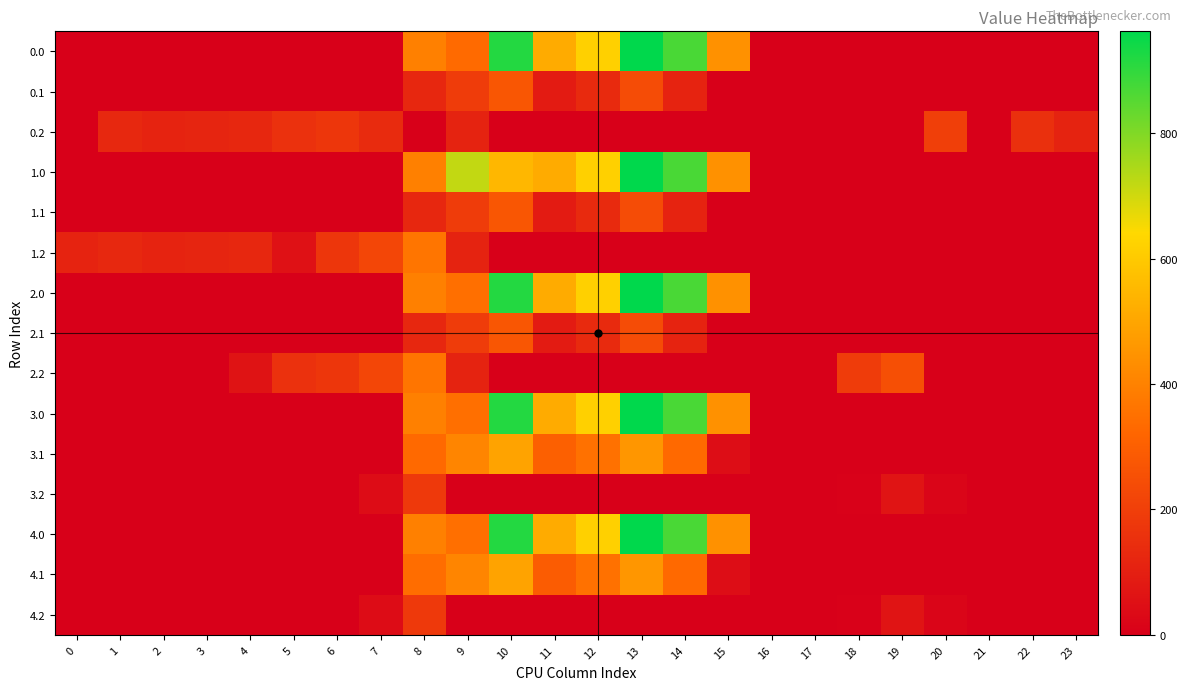

Reading left to right, what are all the values shown in this chart?

0.0: 0=0.0	1=0.0	2=0.0	3=0.0	4=0.0	5=0.0	6=0.0	7=0.0	8=395.3	9=333.5	10=916.2	11=516.0	12=619.4	13=962.7	14=870.3	15=443.0	16=0.0	17=0.0	18=0.0	19=0.0	20=0.0	21=0.0	22=0.0	23=0.0
0.1: 0=0.0	1=0.0	2=0.0	3=0.0	4=0.0	5=0.0	6=0.0	7=0.0	8=125.2	9=191.1	10=274.1	11=87.0	12=134.6	13=241.5	14=113.7	15=0.0	16=0.0	17=0.0	18=0.0	19=0.0	20=0.0	21=0.0	22=0.0	23=0.0
0.2: 0=0.0	1=127.3	2=114.5	3=119.0	4=125.6	5=155.0	6=171.2	7=136.1	8=0.0	9=111.5	10=0.0	11=0.0	12=0.0	13=0.0	14=0.0	15=0.0	16=0.0	17=0.0	18=0.0	19=0.0	20=200.8	21=0.0	22=152.6	23=112.5
1.0: 0=0.0	1=0.0	2=0.0	3=0.0	4=0.0	5=0.0	6=0.0	7=0.0	8=395.3	9=716.9	10=548.7	11=516.0	12=619.4	13=962.7	14=870.3	15=443.0	16=0.0	17=0.0	18=0.0	19=0.0	20=0.0	21=0.0	22=0.0	23=0.0
1.1: 0=0.0	1=0.0	2=0.0	3=0.0	4=0.0	5=0.0	6=0.0	7=0.0	8=125.2	9=191.1	10=274.1	11=87.0	12=134.6	13=241.5	14=113.7	15=0.0	16=0.0	17=0.0	18=0.0	19=0.0	20=0.0	21=0.0	22=0.0	23=0.0
1.2: 0=112.9	1=127.3	2=114.5	3=119.0	4=125.6	5=56.0	6=171.2	7=223.4	8=364.7	9=111.5	10=0.0	11=0.0	12=0.0	13=0.0	14=0.0	15=0.0	16=0.0	17=0.0	18=0.0	19=0.0	20=0.0	21=0.0	22=0.0	23=0.0
2.0: 0=0.0	1=0.0	2=0.0	3=0.0	4=0.0	5=0.0	6=0.0	7=0.0	8=395.3	9=349.4	10=916.2	11=516.0	12=619.4	13=962.7	14=870.3	15=443.0	16=0.0	17=0.0	18=0.0	19=0.0	20=0.0	21=0.0	22=0.0	23=0.0
2.1: 0=0.0	1=0.0	2=0.0	3=0.0	4=0.0	5=0.0	6=0.0	7=0.0	8=125.2	9=191.1	10=274.1	11=87.0	12=134.6	13=241.5	14=113.7	15=0.0	16=0.0	17=0.0	18=0.0	19=0.0	20=0.0	21=0.0	22=0.0	23=0.0
2.2: 0=0.0	1=0.0	2=0.0	3=0.0	4=61.3	5=155.0	6=171.2	7=223.4	8=364.7	9=111.5	10=0.0	11=0.0	12=0.0	13=0.0	14=0.0	15=0.0	16=0.0	17=0.0	18=190.0	19=249.0	20=0.0	21=0.0	22=0.0	23=0.0
3.0: 0=0.0	1=0.0	2=0.0	3=0.0	4=0.0	5=0.0	6=0.0	7=0.0	8=395.3	9=349.4	10=916.2	11=516.0	12=619.4	13=962.7	14=870.3	15=443.0	16=0.0	17=0.0	18=0.0	19=0.0	20=0.0	21=0.0	22=0.0	23=0.0
3.1: 0=0.0	1=0.0	2=0.0	3=0.0	4=0.0	5=0.0	6=0.0	7=0.0	8=330.8	9=408.1	10=491.1	11=303.9	12=351.6	13=458.5	14=330.7	15=43.9	16=0.0	17=0.0	18=0.0	19=0.0	20=0.0	21=0.0	22=0.0	23=0.0
3.2: 0=0.0	1=0.0	2=0.0	3=0.0	4=0.0	5=0.0	6=0.0	7=40.4	8=181.7	9=0.0	10=0.0	11=0.0	12=0.0	13=0.0	14=0.0	15=0.0	16=0.0	17=0.0	18=7.0	19=66.0	20=17.8	21=0.0	22=0.0	23=0.0
4.0: 0=0.0	1=0.0	2=0.0	3=0.0	4=0.0	5=0.0	6=0.0	7=0.0	8=395.3	9=349.4	10=916.2	11=516.0	12=619.4	13=962.7	14=870.3	15=443.0	16=0.0	17=0.0	18=0.0	19=0.0	20=0.0	21=0.0	22=0.0	23=0.0
4.1: 0=0.0	1=0.0	2=0.0	3=0.0	4=0.0	5=0.0	6=0.0	7=0.0	8=342.2	9=408.1	10=491.1	11=292.5	12=351.6	13=458.5	14=330.7	15=43.9	16=0.0	17=0.0	18=0.0	19=0.0	20=0.0	21=0.0	22=0.0	23=0.0
4.2: 0=0.0	1=0.0	2=0.0	3=0.0	4=0.0	5=0.0	6=0.0	7=40.4	8=181.7	9=0.0	10=0.0	11=0.0	12=0.0	13=0.0	14=0.0	15=0.0	16=0.0	17=0.0	18=7.0	19=66.0	20=17.8	21=0.0	22=0.0	23=0.0